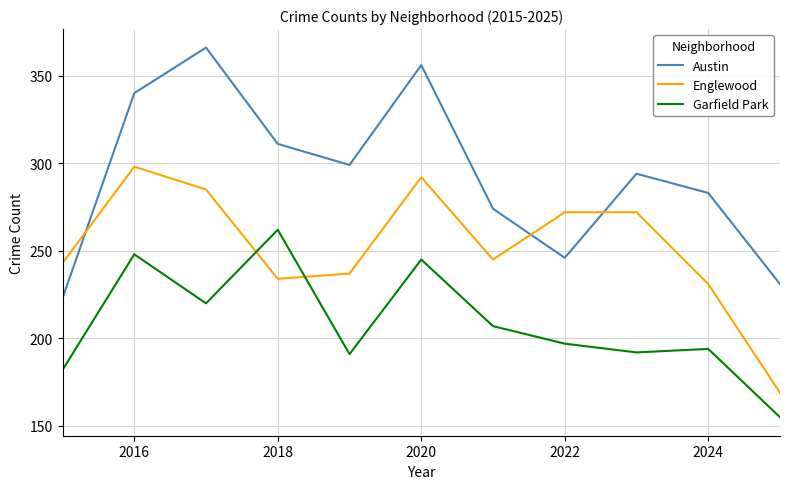

Which series has the largest total across all categories?

Austin